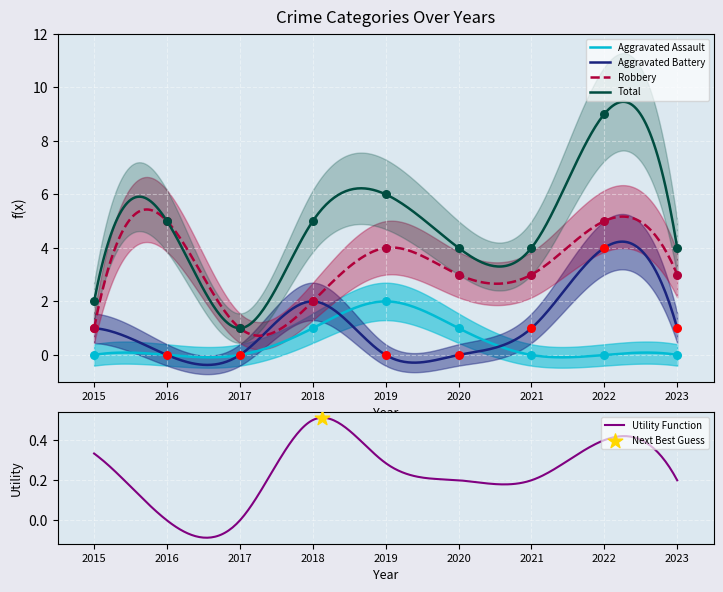

Which series has the largest total across all categories?

Total